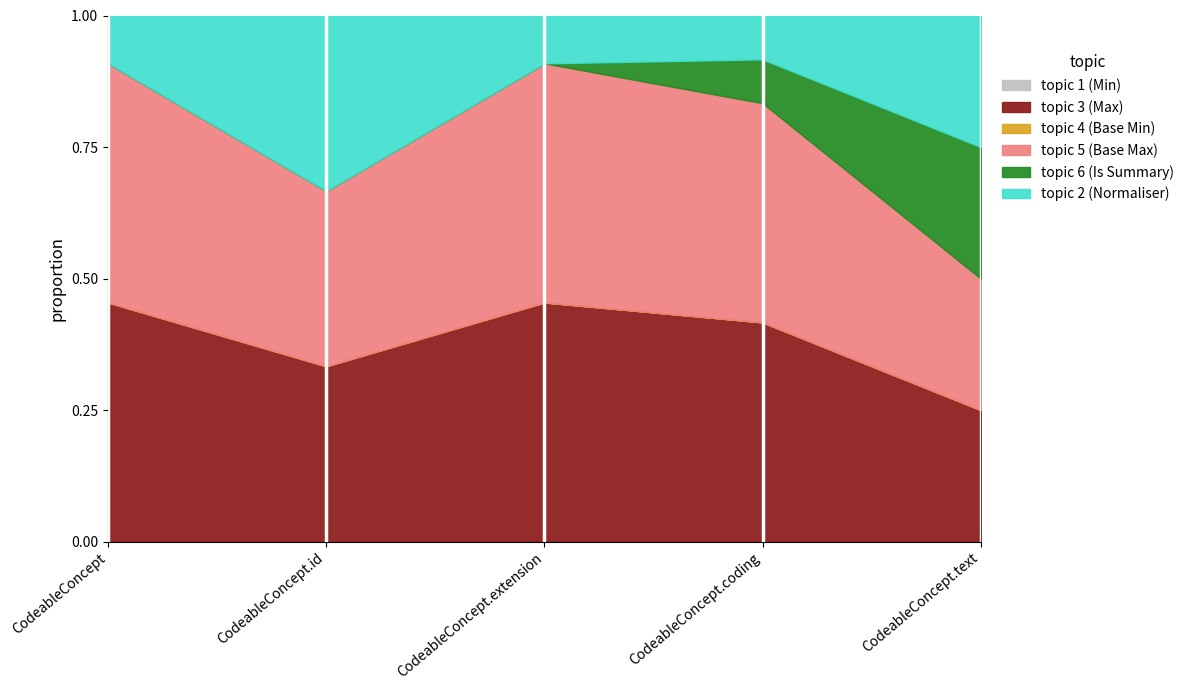

Which category has the lowest value across all series?

CodeableConcept